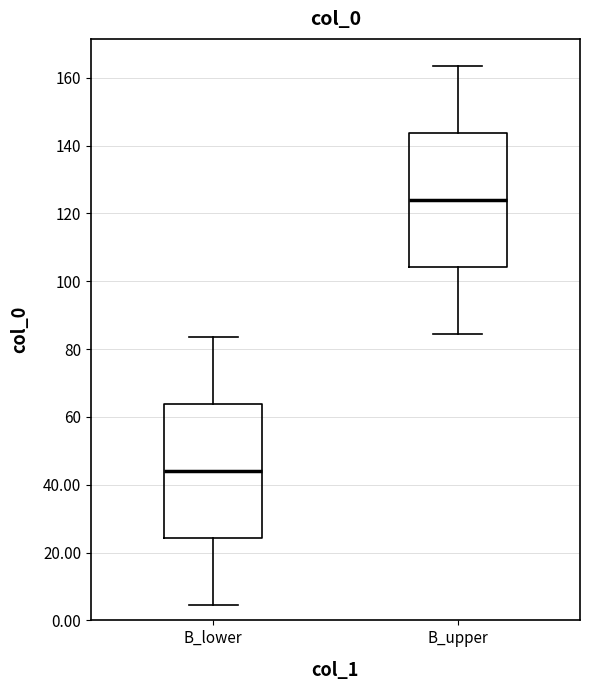

Where does the upper whisker of the box for B_upper end on the y-axis? The values are not printed on the chart, so give them approximately, as read against the axis.

164